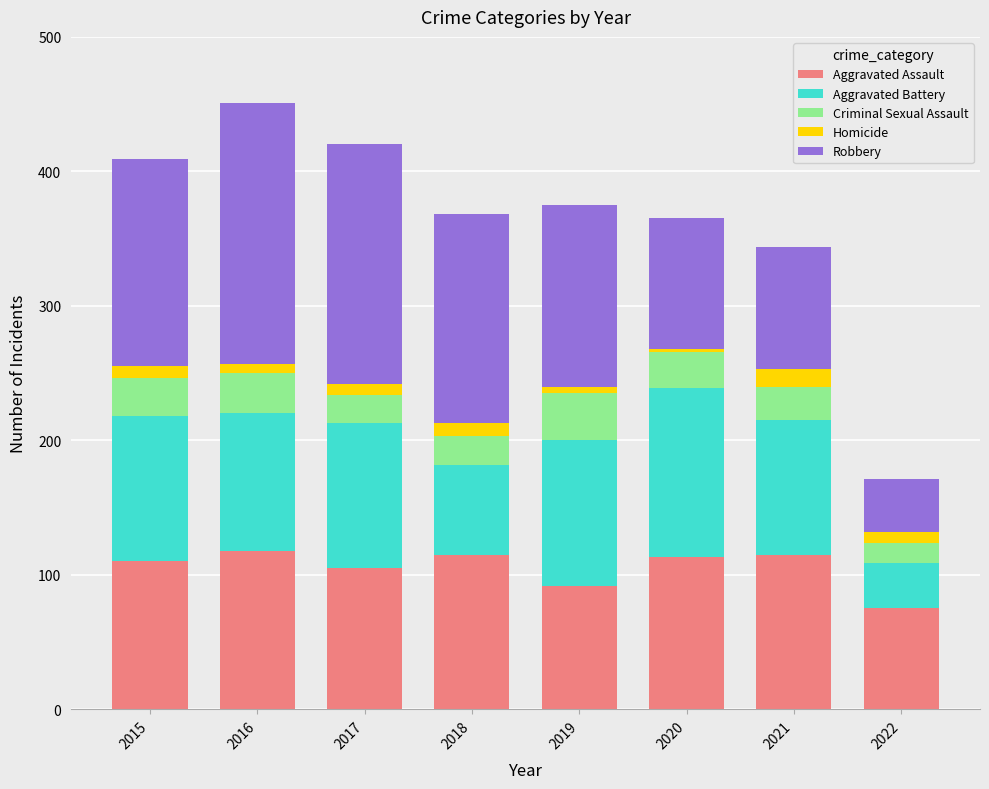

What is the total value across all series at 2021?

344